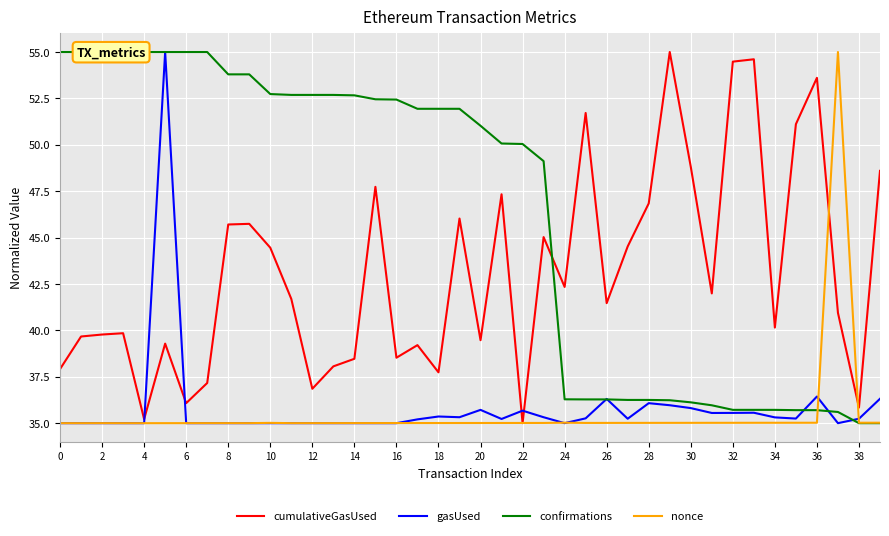

Which series has the largest total across all categories?

confirmations